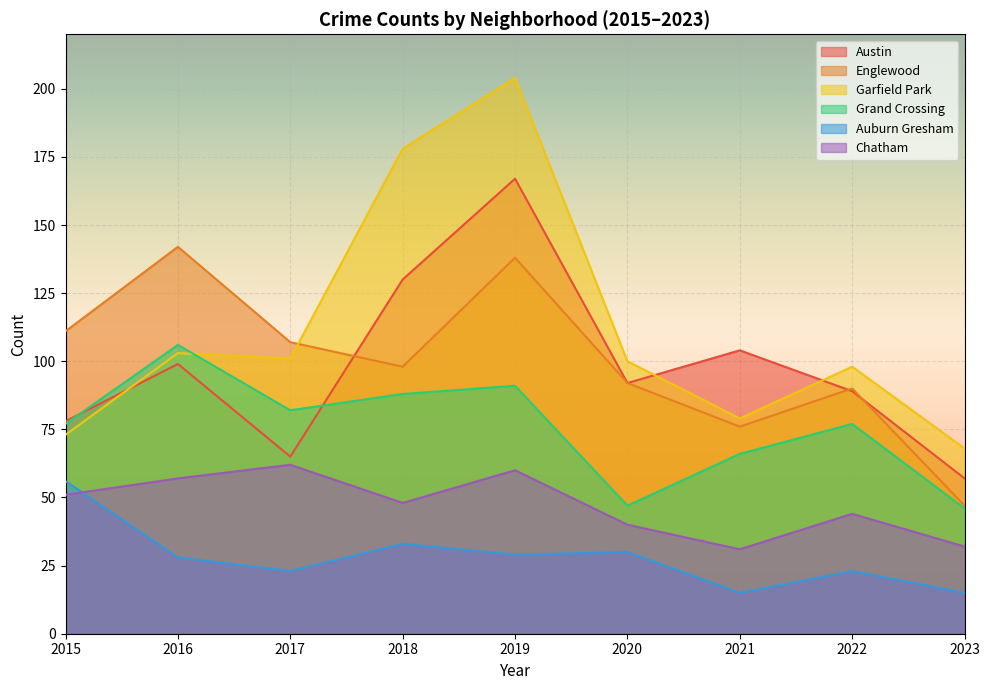

The value of Auburn Gresham at 2019 is 18. True or false?

False